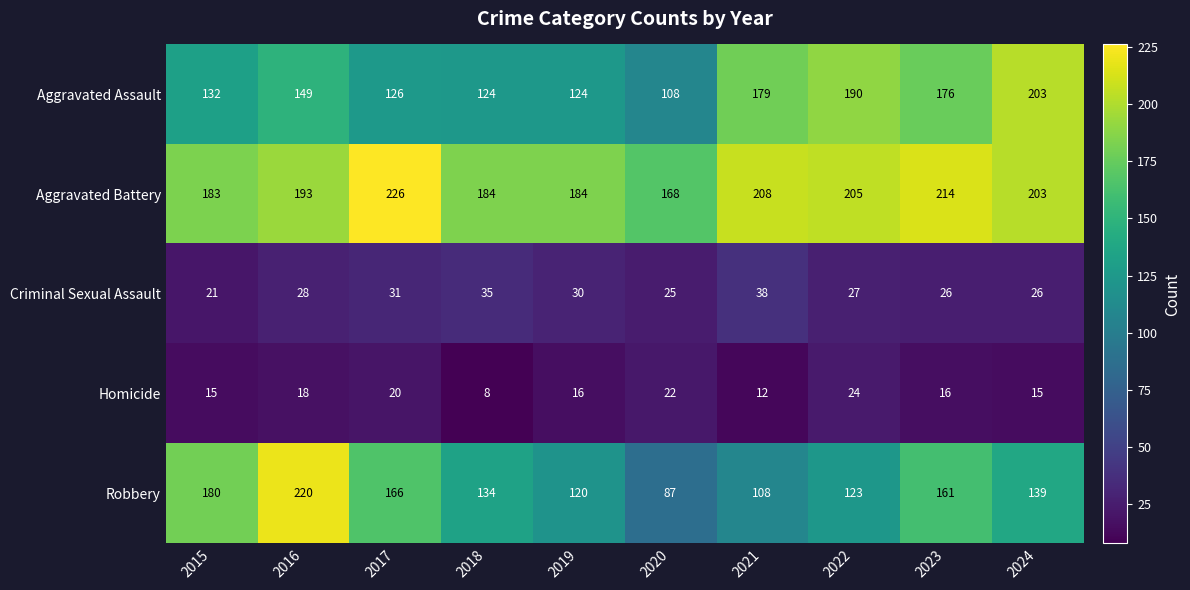

True or false: Homicide has a value of 10 at 2023.

False